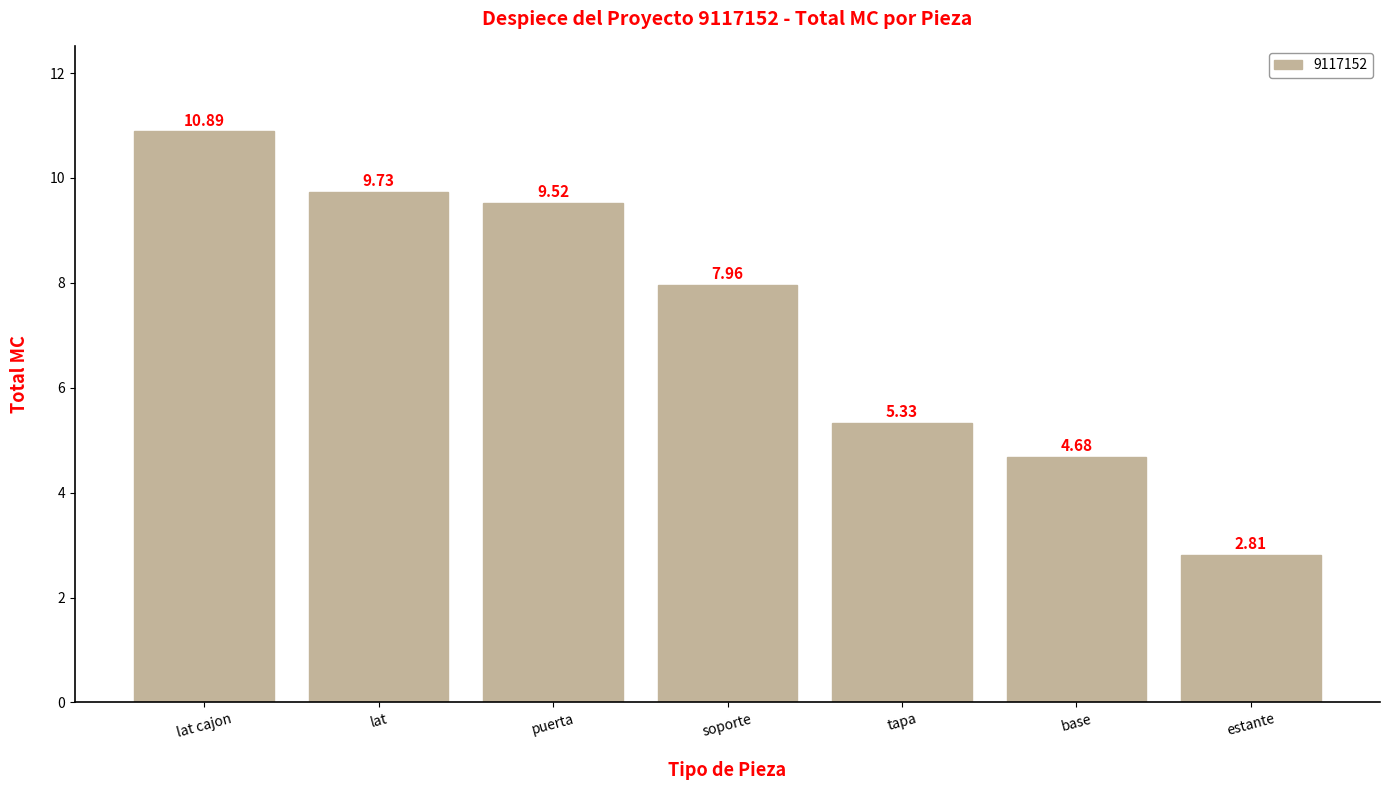

Which label corresponds to the largest value in the chart?

lat cajon